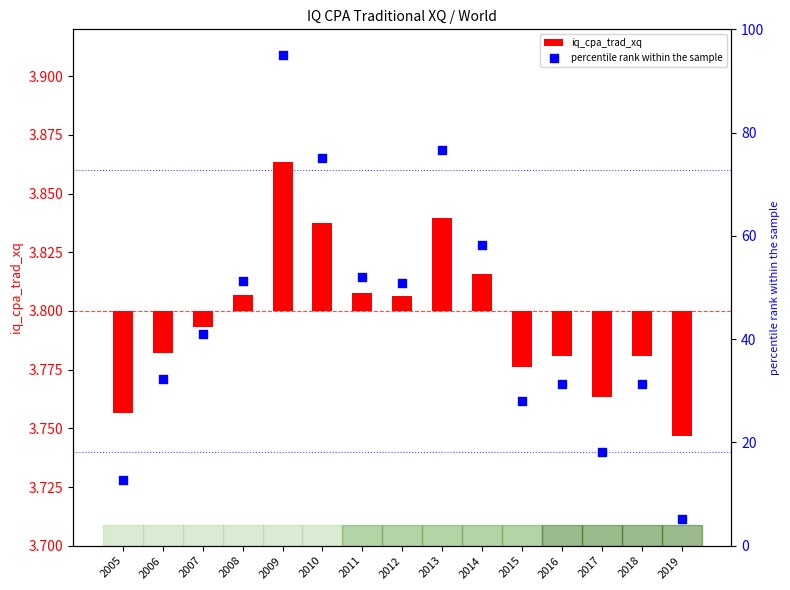

What are all the series names shown in the legend?

iq_cpa_trad_xq, percentile rank within the sample